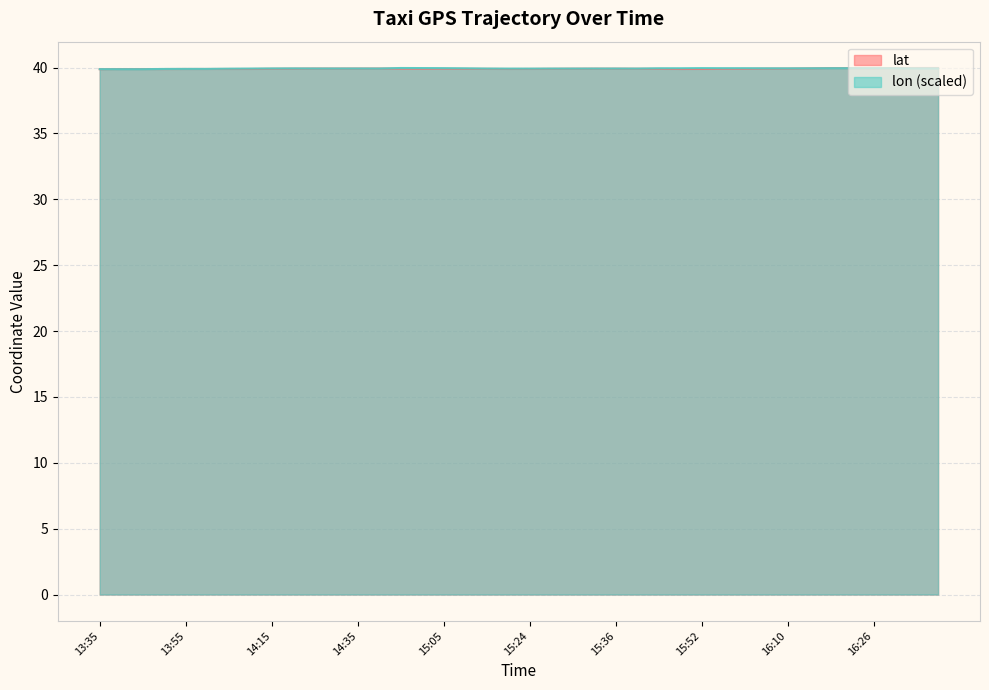

The value of lon at 15:29 is 39.9. True or false?

True